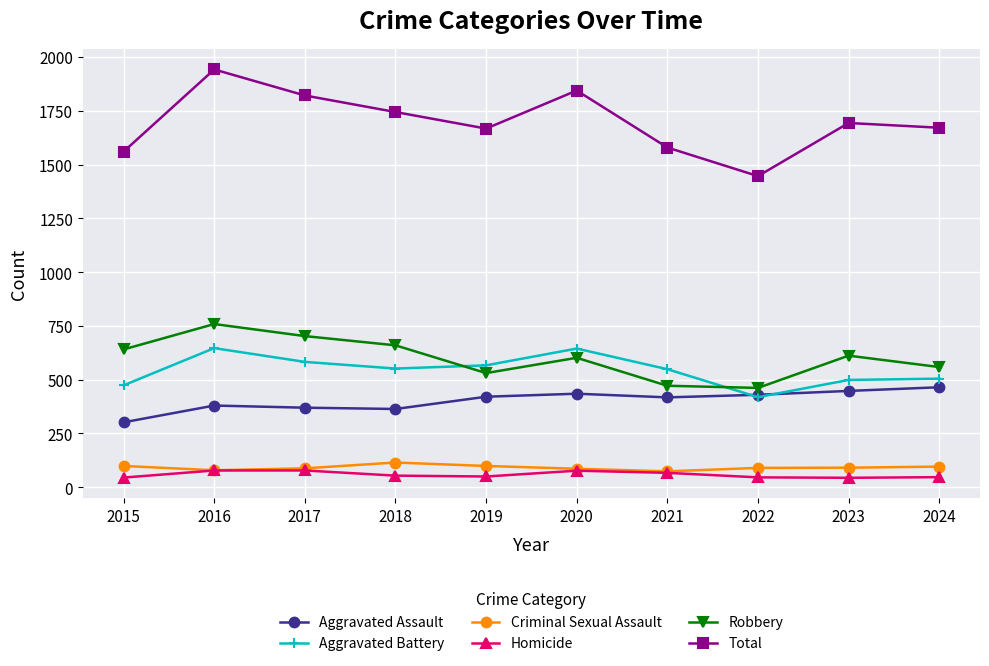

How many lines are shown in the chart?

6